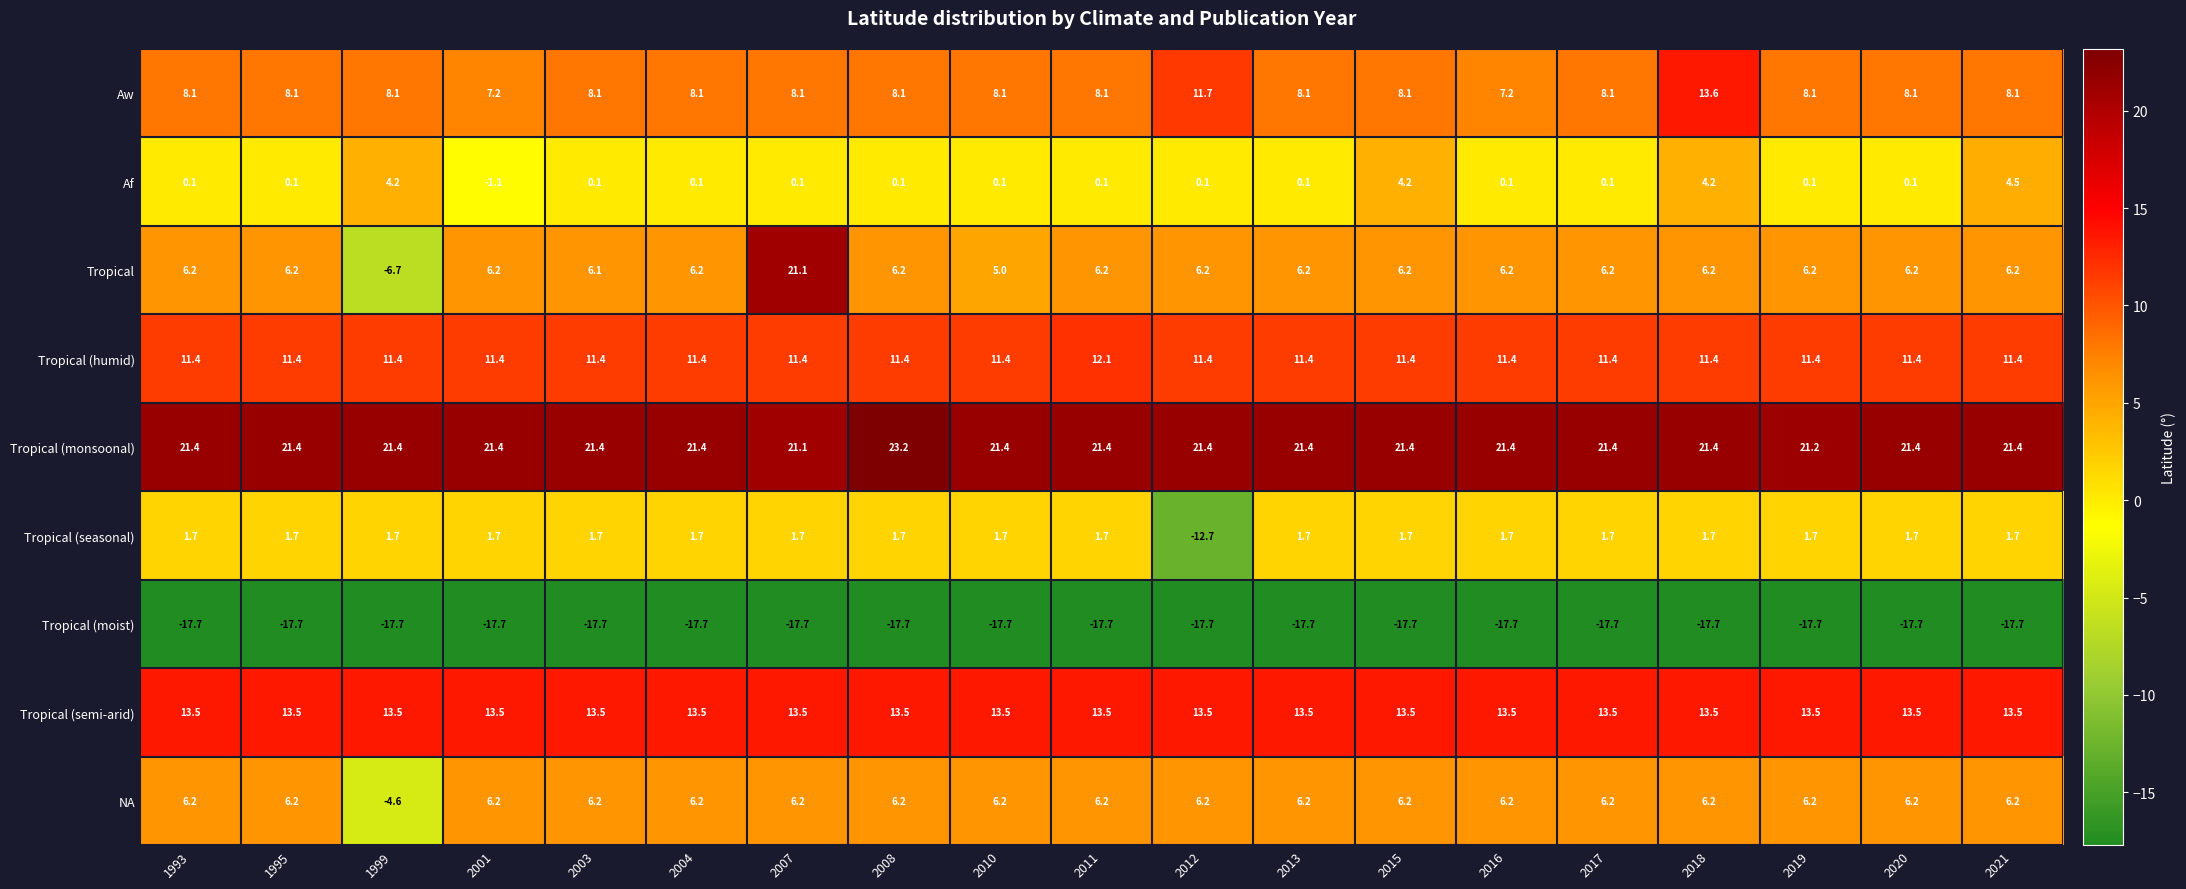

What is the average value of the Tropical (seasonal) series?

0.9